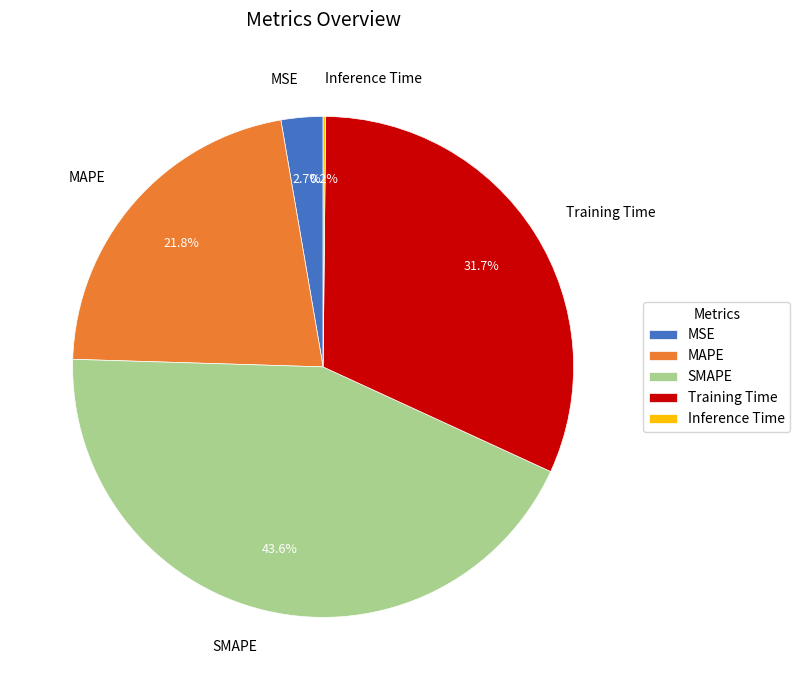

Combined, what portion of the pie is SMAPE and MSE?

46.3%